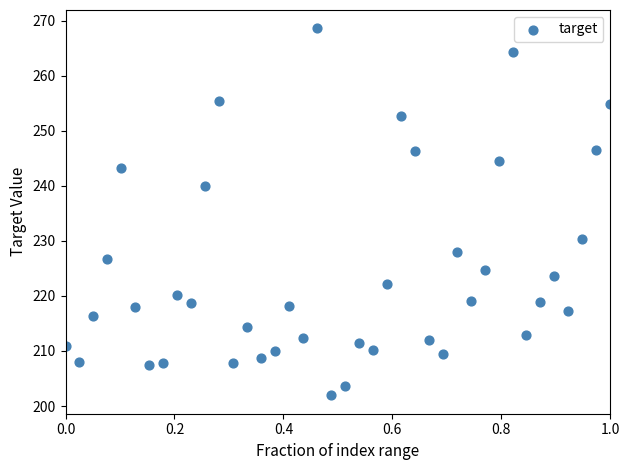

What is the range of Y values (max minus min)?

66.7